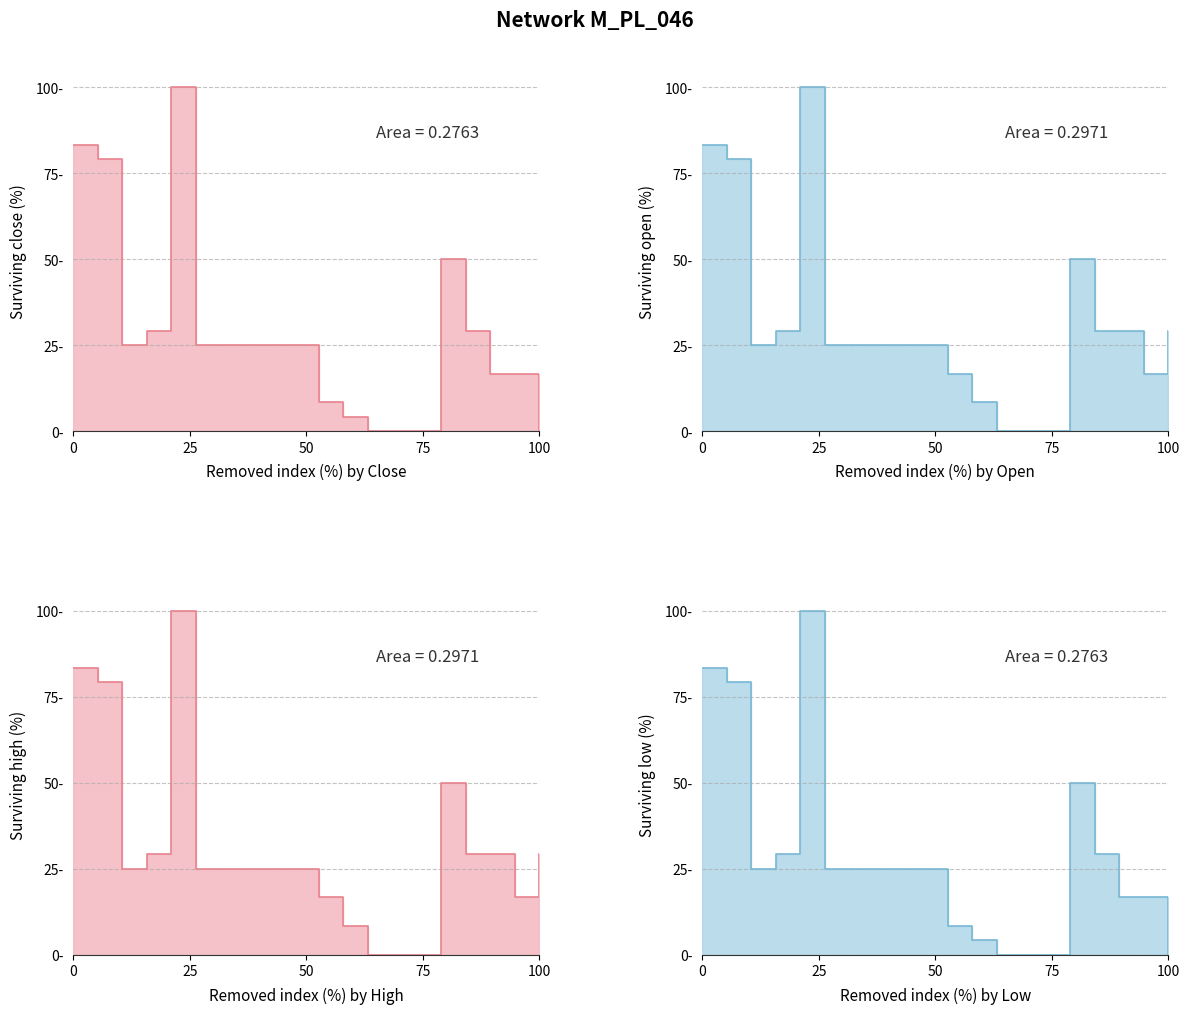

What are all the series names shown in the legend?

close, open, high, low